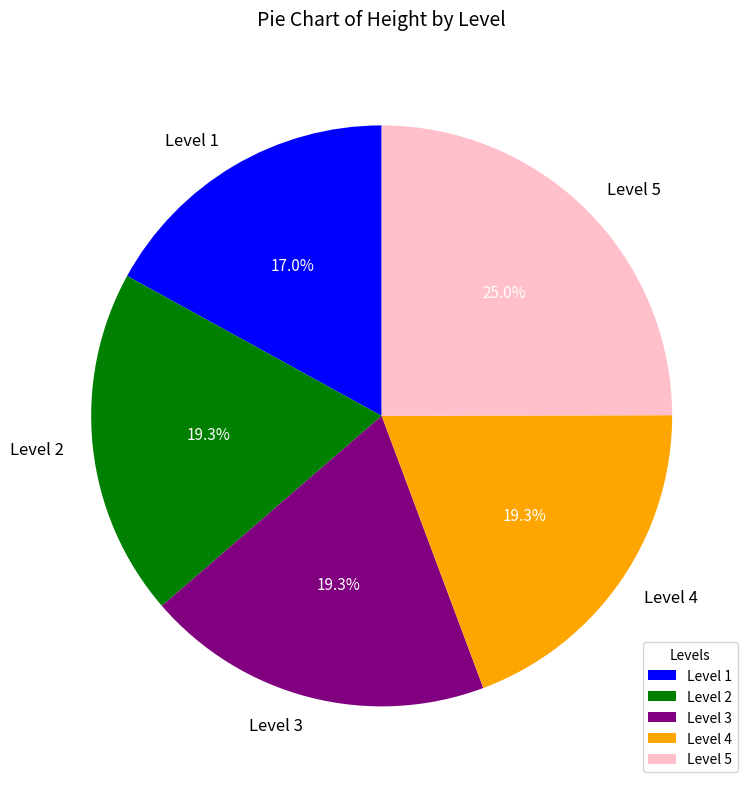

What is the ratio of the value at Level 5 to the value at Level 4?

1.3